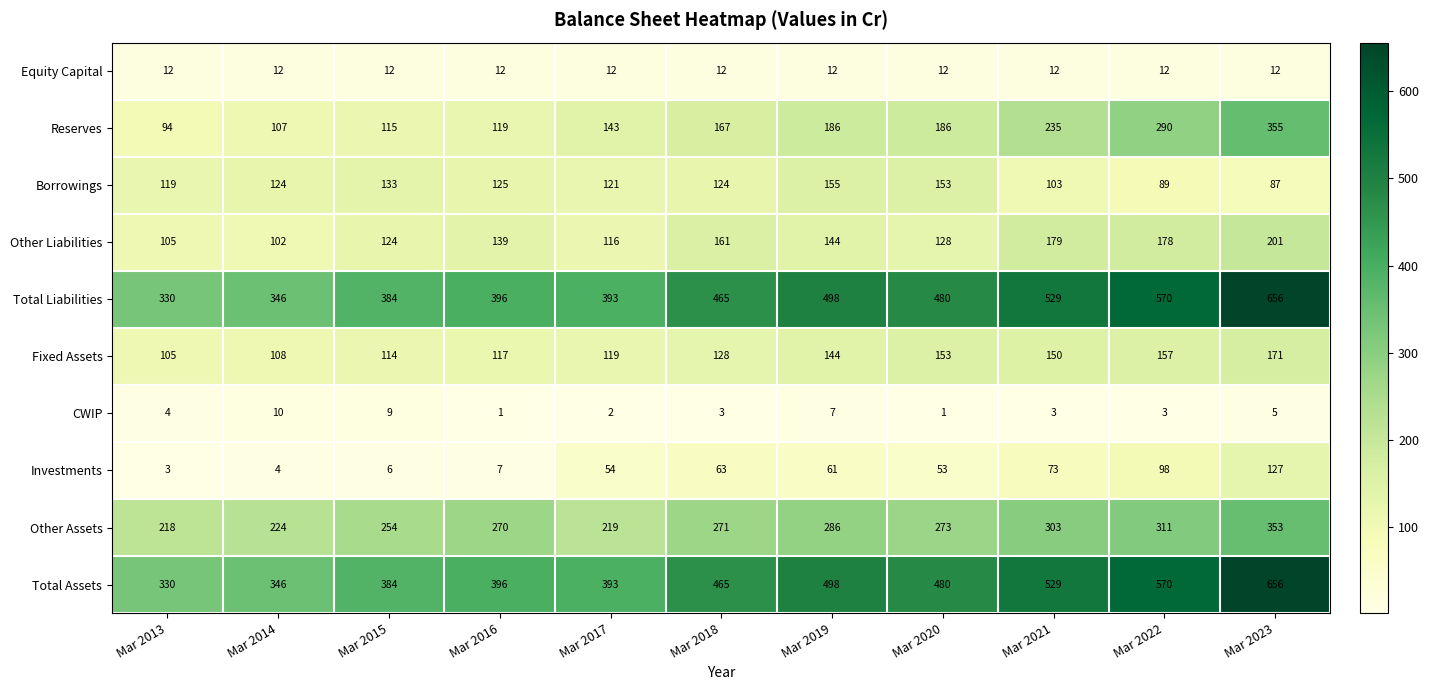

What is the spread (max minus min) of values at Mar 2013?

327